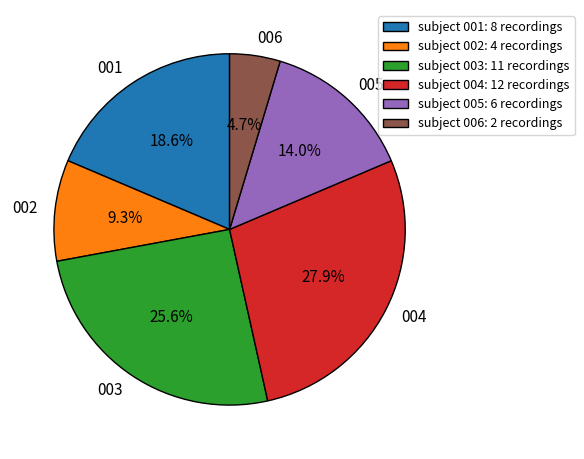

To the nearest percent, what is the difference between the largest and smallest slice percentages?

23%